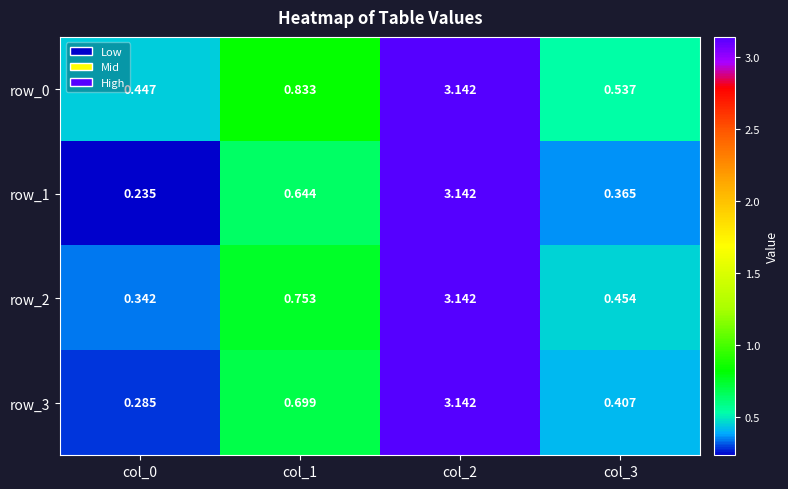

What is the difference between the maximum and minimum values in the row_3 series?

2.9